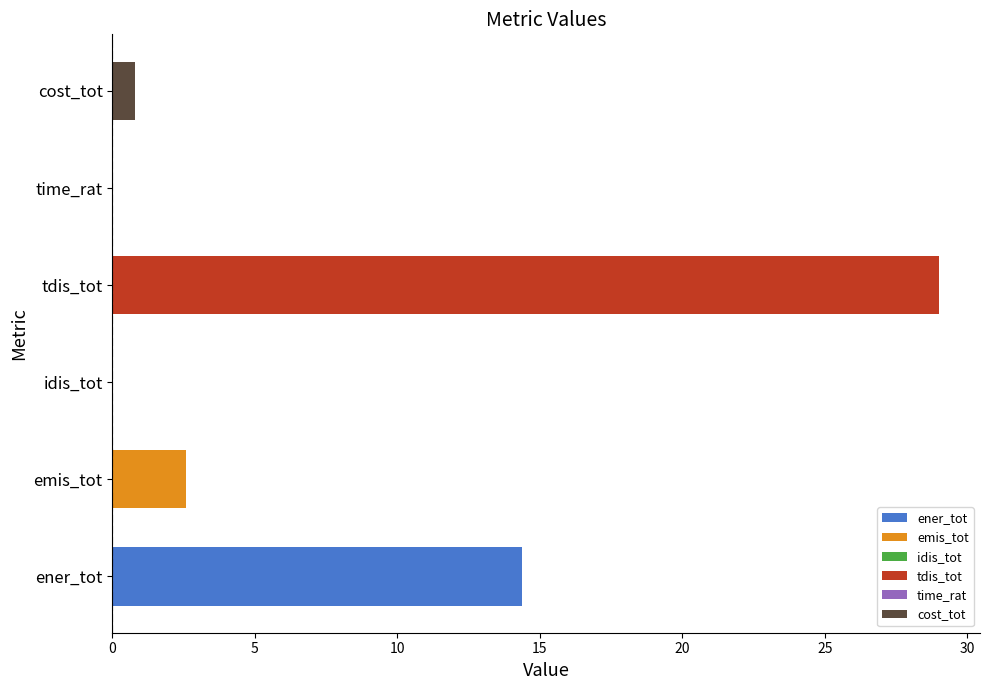

What is the greatest value displayed?

29.0